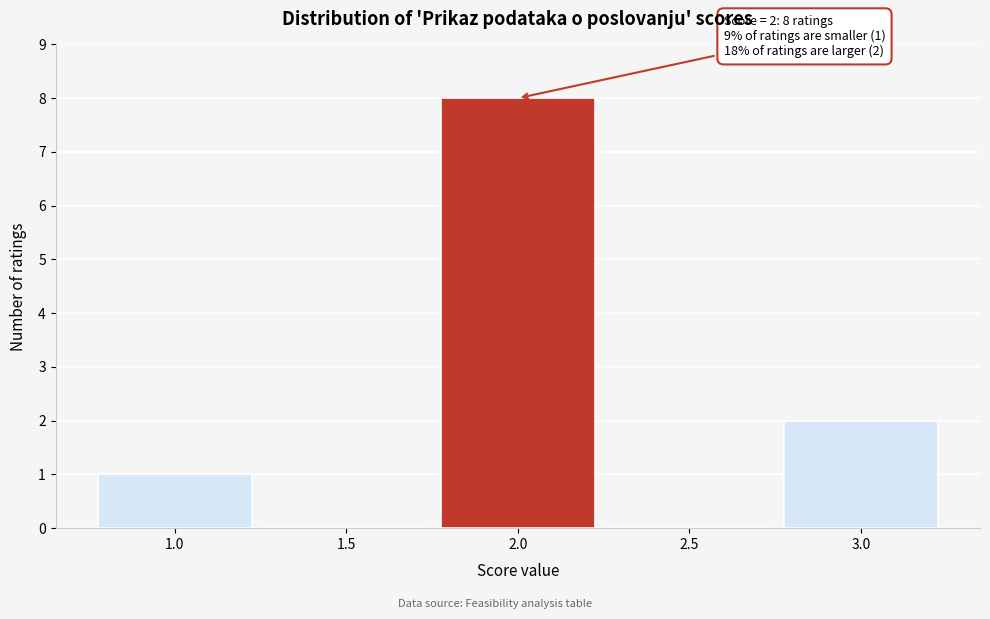

Reading left to right, transcribe all the data shown in this chart.

1.0=1	1.5=0	2.0=8	2.5=0	3.0=2